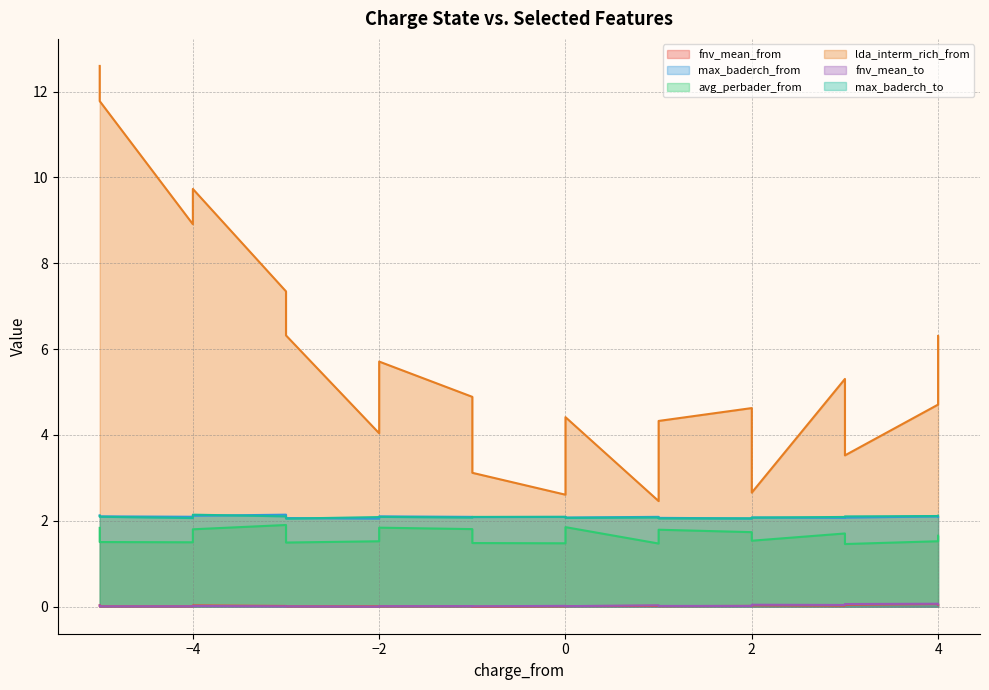

What is the highest value of the lda_interm_rich_from series?

12.6